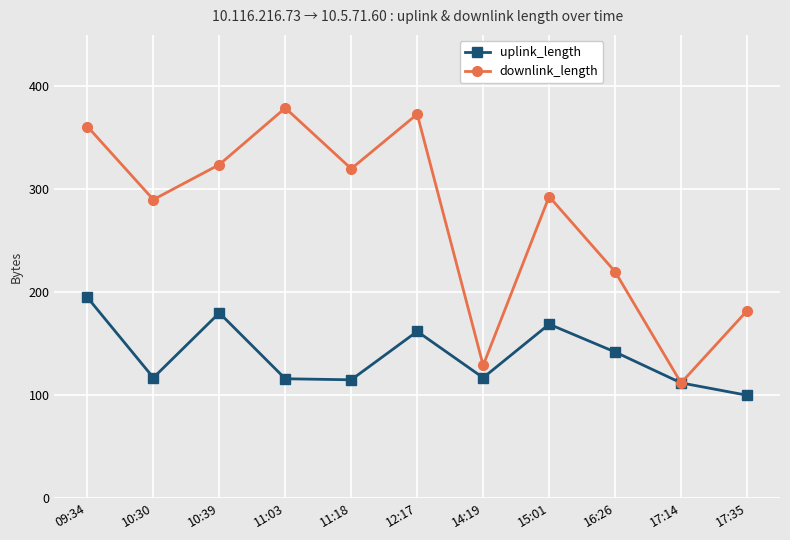

What is the label of the 4th point from the right?

15:01